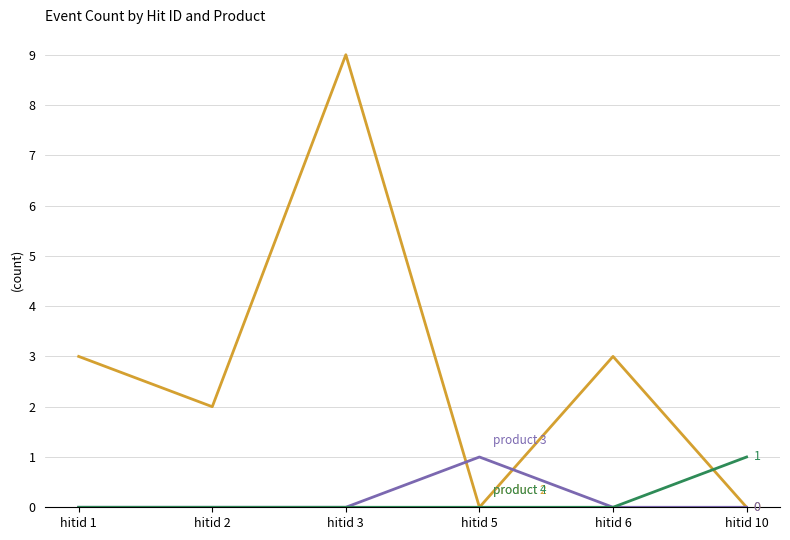

Reading left to right, list all the values displayed in this chart.

product 2: hitid 1=3	hitid 2=2	hitid 3=9	hitid 5=0	hitid 6=3	hitid 10=0
product 3: hitid 1=0	hitid 2=0	hitid 3=0	hitid 5=1	hitid 6=0	hitid 10=0
product 4: hitid 1=0	hitid 2=0	hitid 3=0	hitid 5=0	hitid 6=0	hitid 10=1